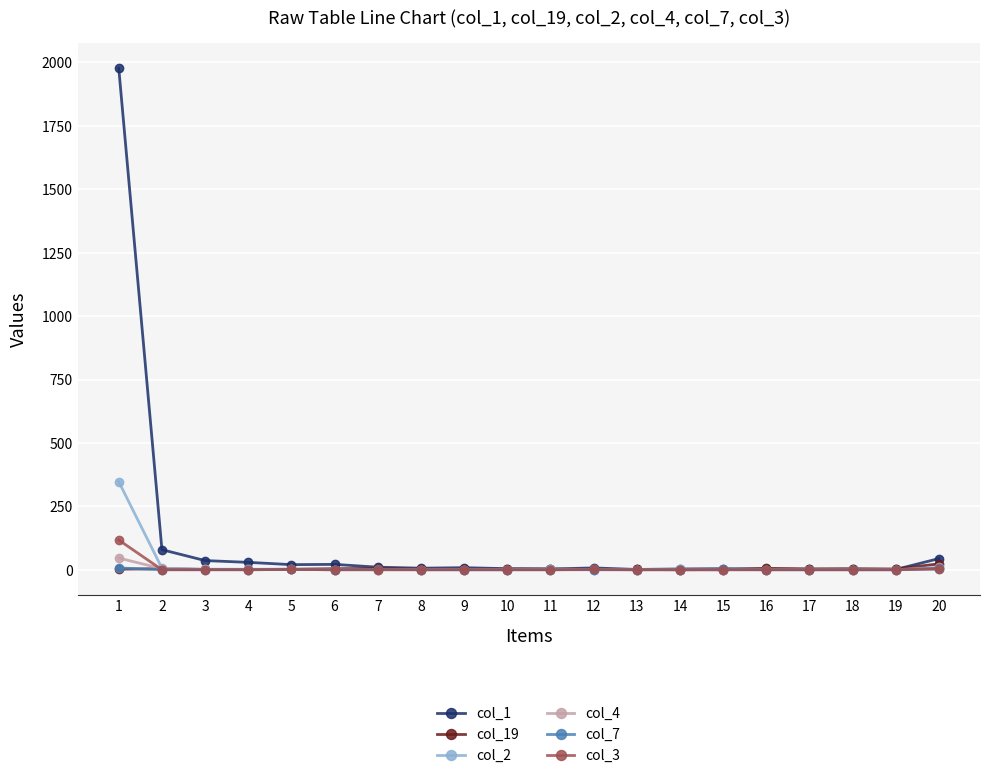

The value of col_4 at 8 is 0. True or false?

True